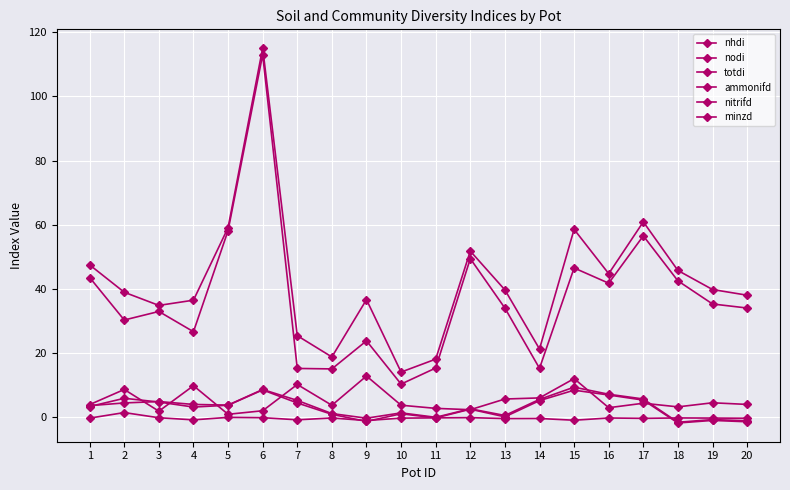

True or false: nodi and nitrifd intersect in this chart.

False